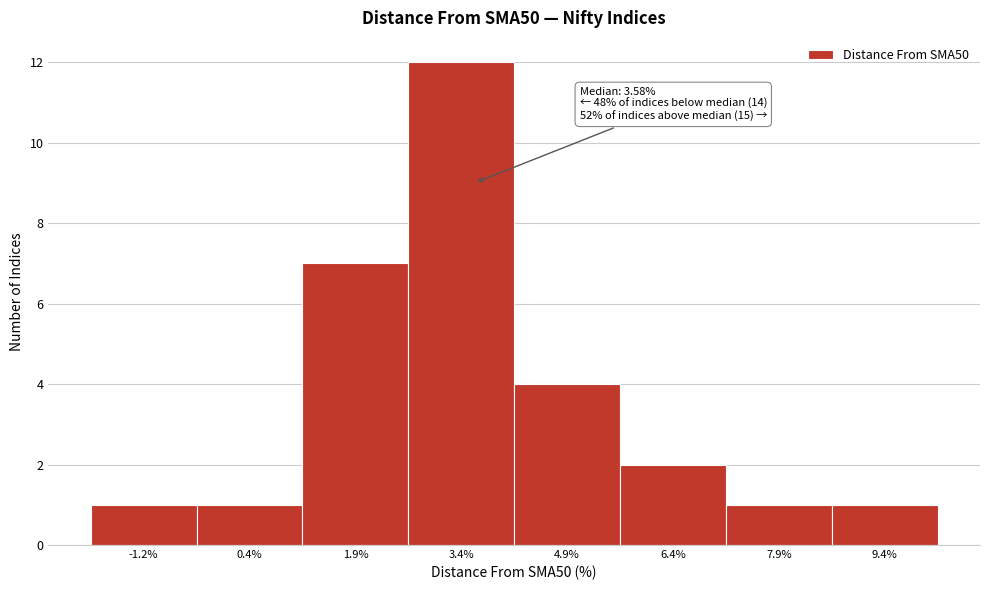

Which range on the x-axis has the tallest bar?

2.6 to 4.2